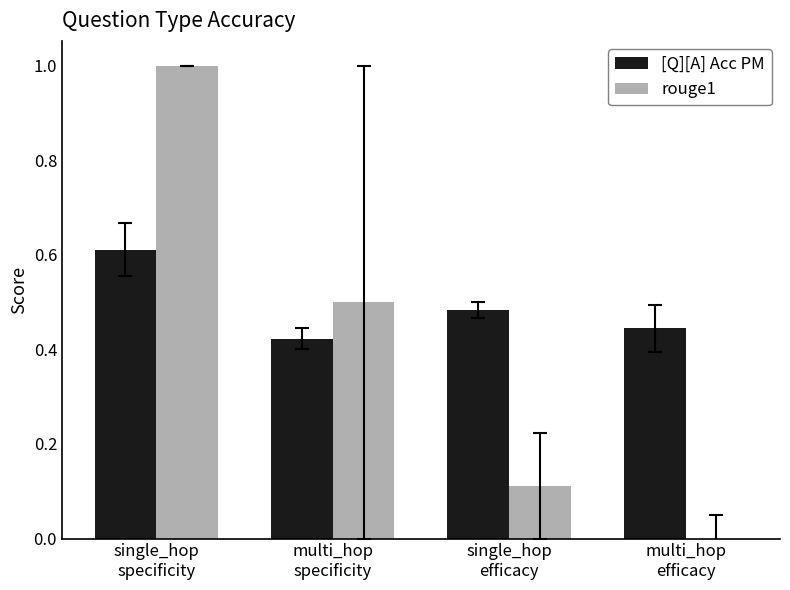

Which series has the largest total across all categories?

[Q][A] Acc PM